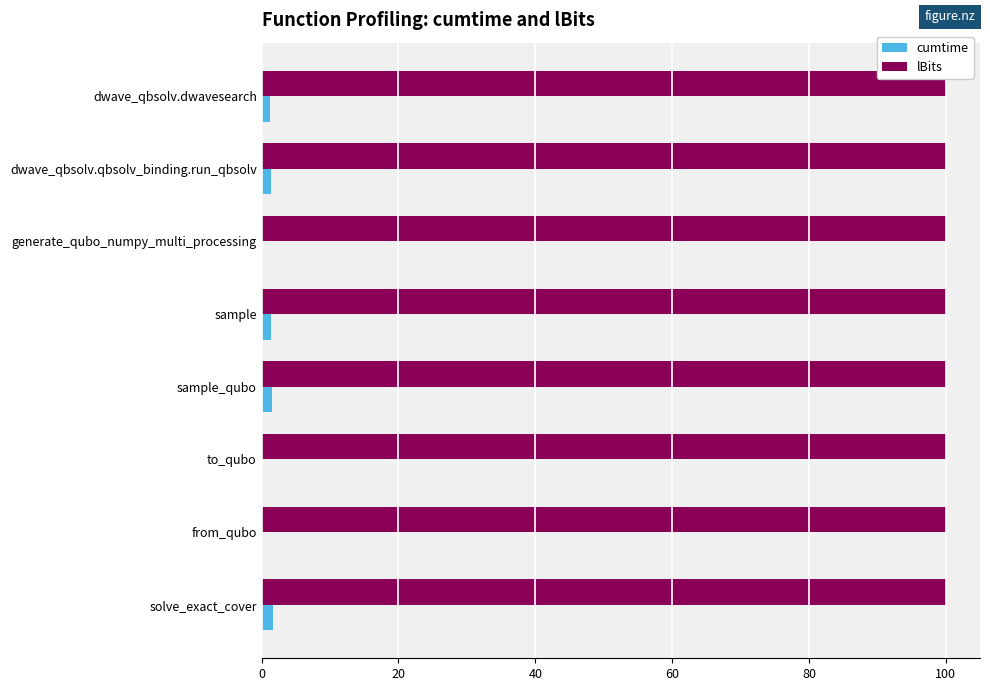

The cumtime series shows 0.0 at to_qubo. True or false?

True